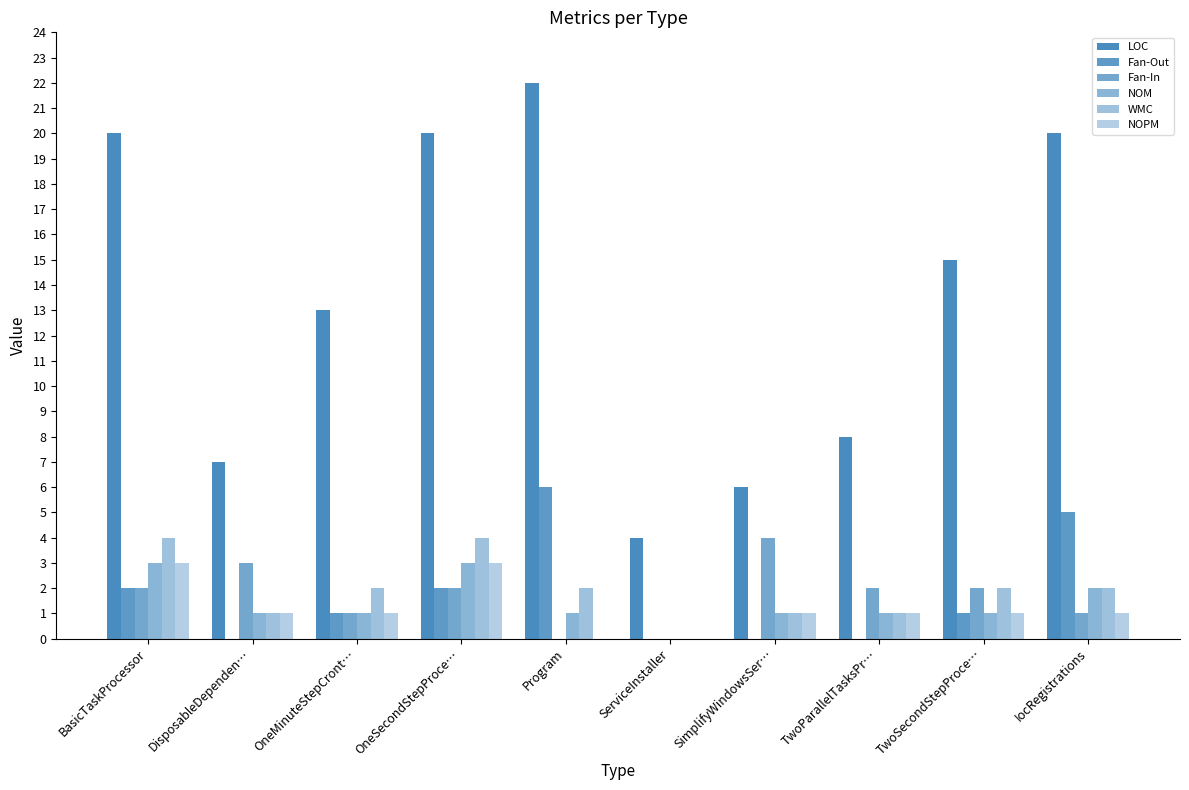

Is the value of Fan-Out at TwoParallelTasksPr… greater than the value of LOC at TwoSecondStepProce…?

No